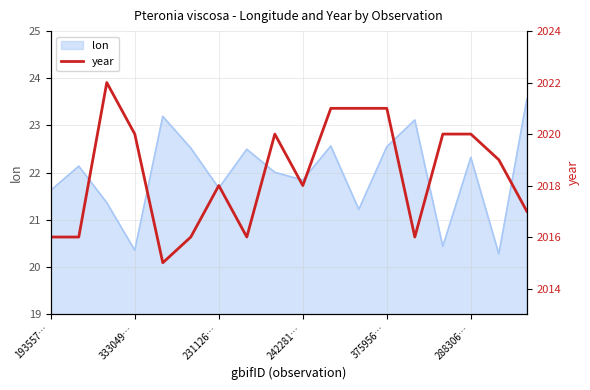

What is the lowest value of the lon series?

20.3